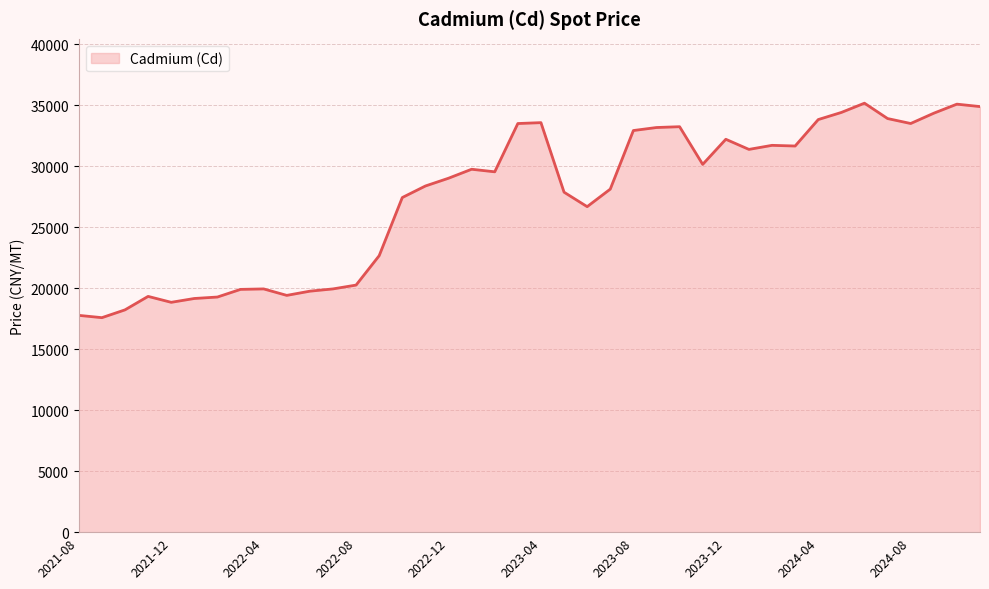

What is the average value?

27436.4